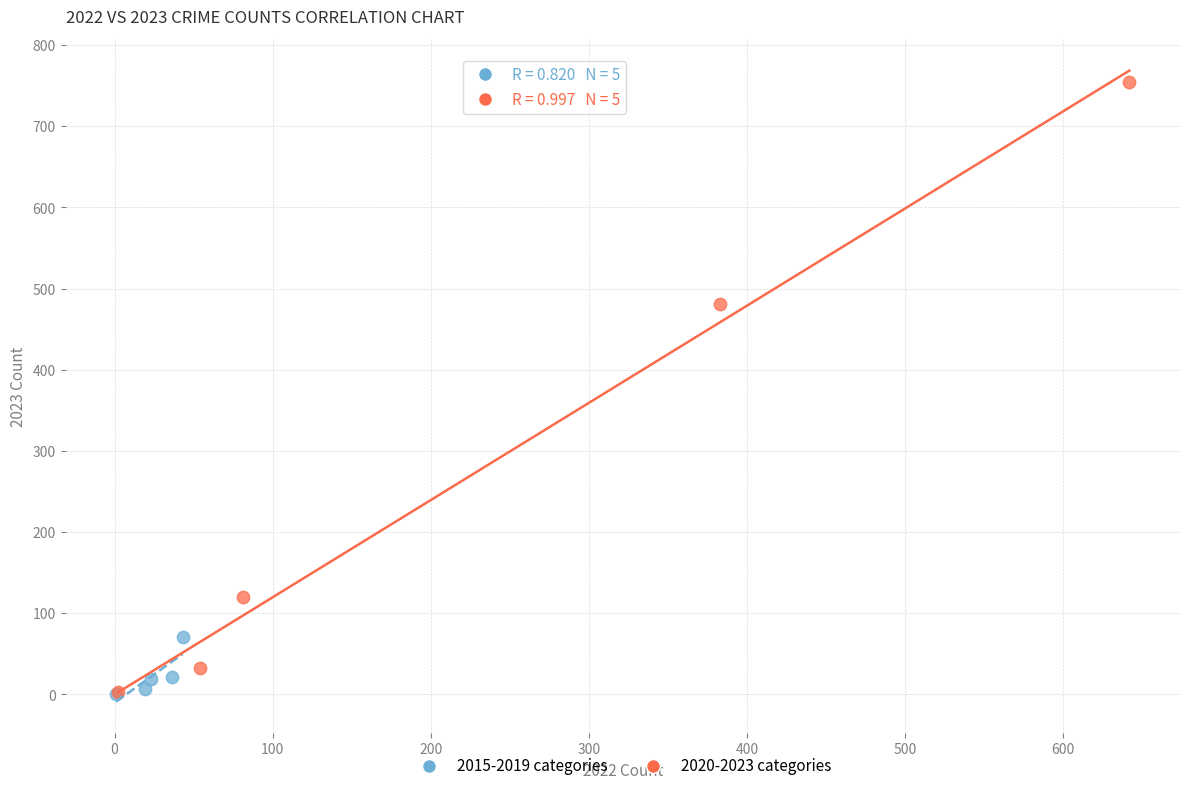

Which series contains the highest Y value?

2020-2023 categories